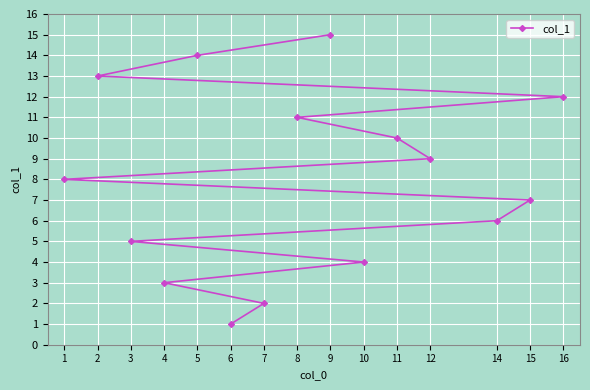

Does the chart display data point markers on the line(s)?

Yes